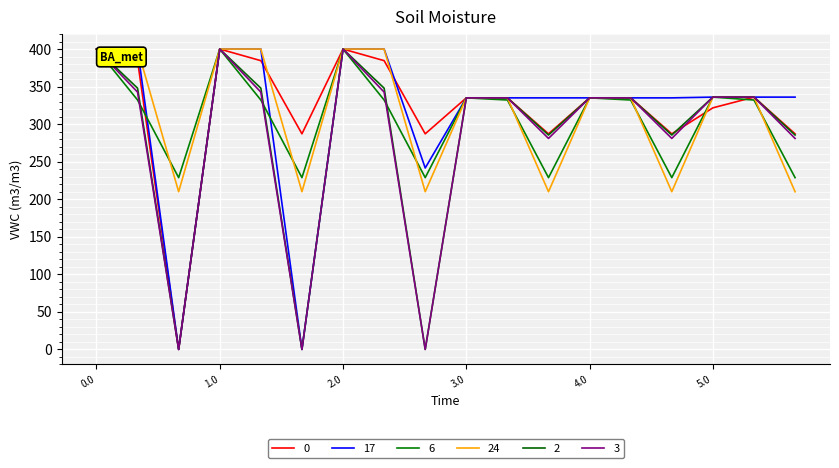

How many interior local valleys does the 2 series have?

5